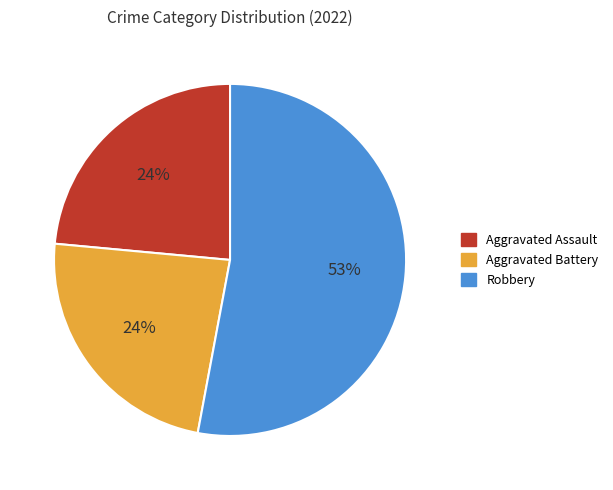

To the nearest percent, what is the average slice percentage?

33%